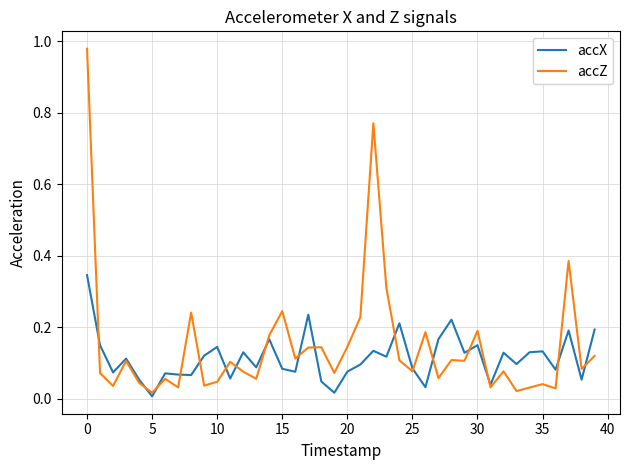

Rank the series by their maximum value, from highest to lowest.

accZ, accX